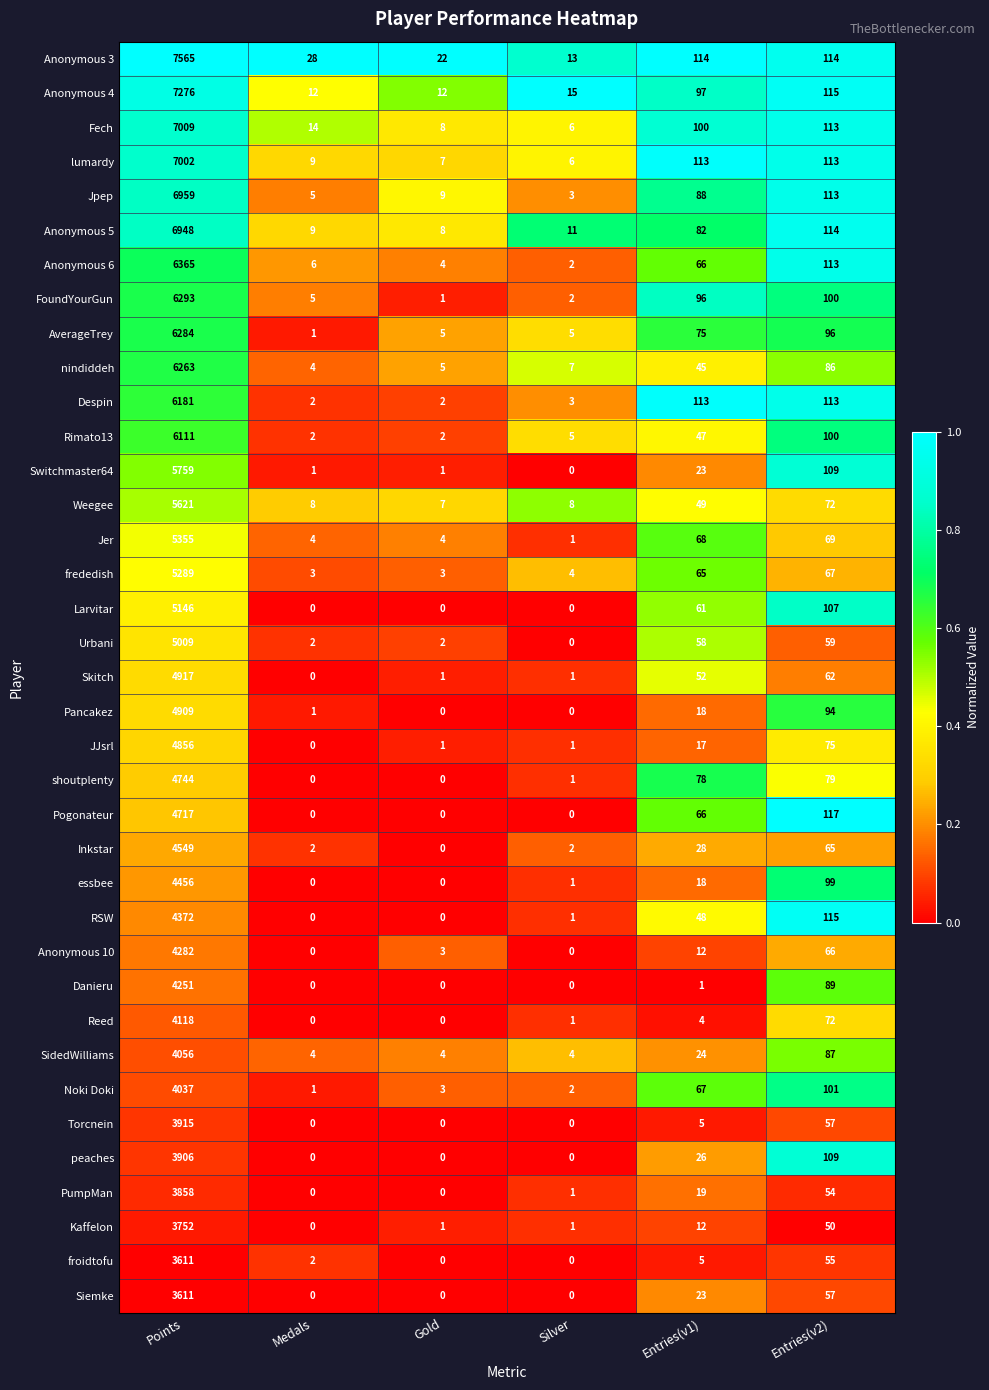

At which label is Noki Doki closest to 2019?

Entries(v2)